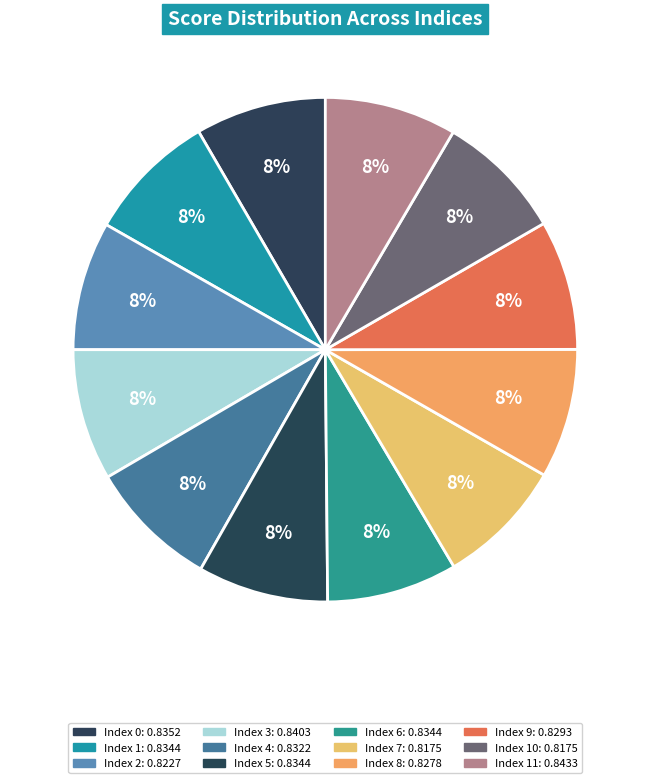

How many slices are in this pie chart?

12